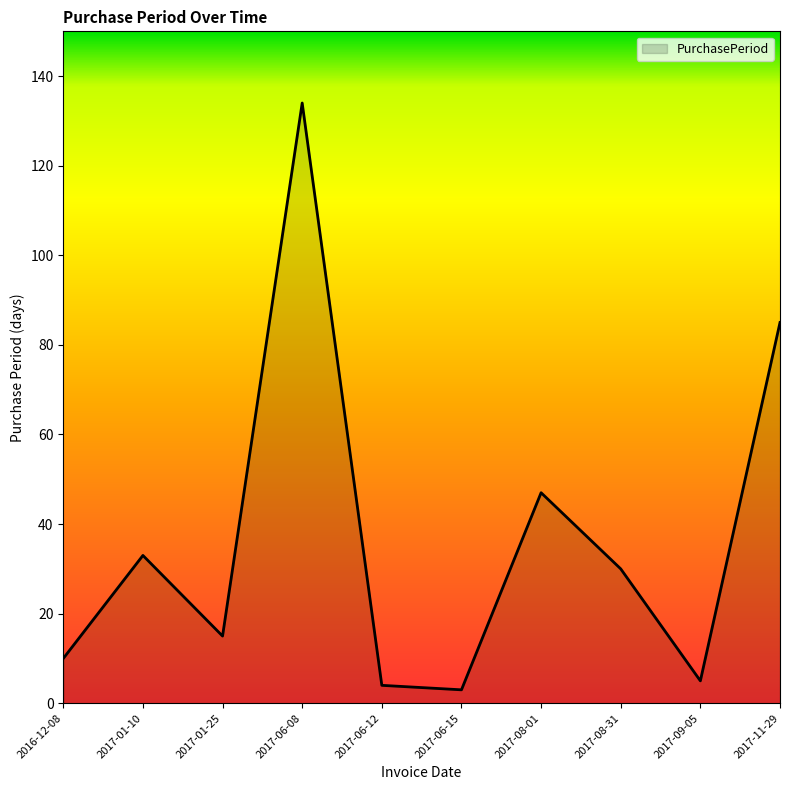

Reading left to right, transcribe all the data shown in this chart.

2016-12-08=10	2017-01-10=33	2017-01-25=15	2017-06-08=134	2017-06-12=4	2017-06-15=3	2017-08-01=47	2017-08-31=30	2017-09-05=5	2017-11-29=85